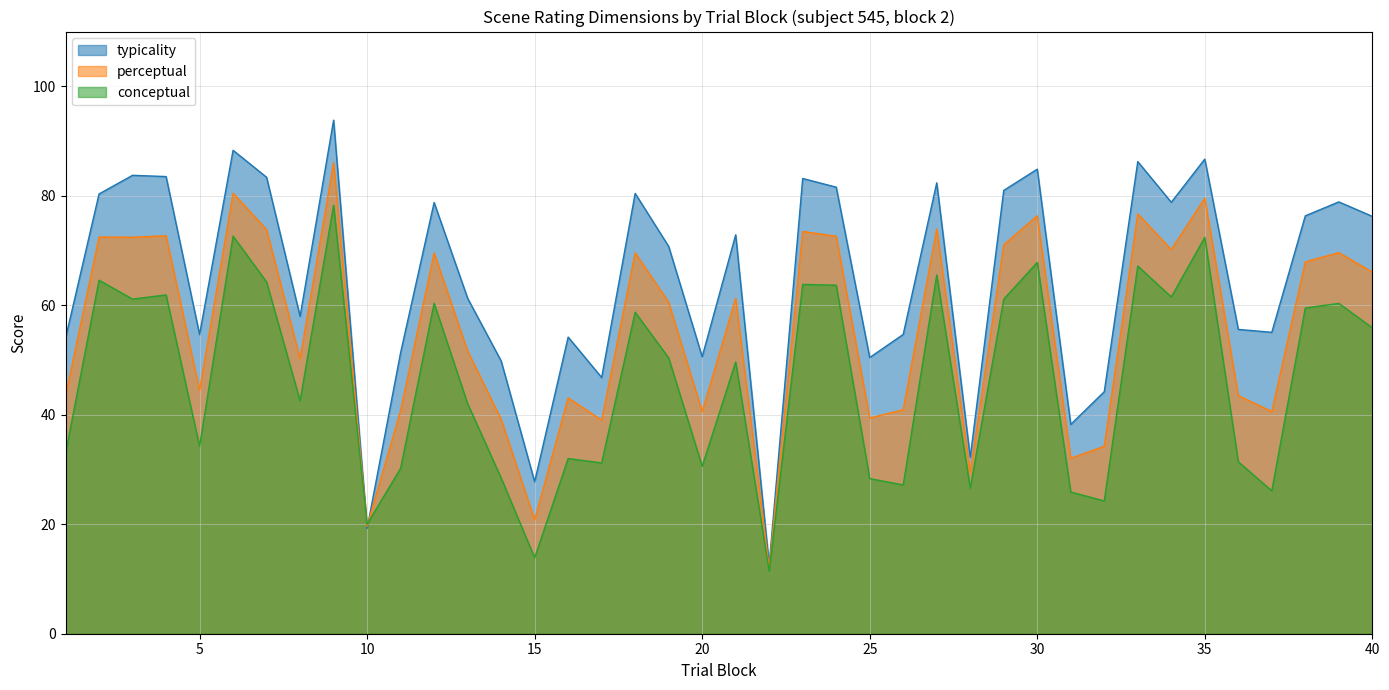

How many data points in conceptual are above 50?

20